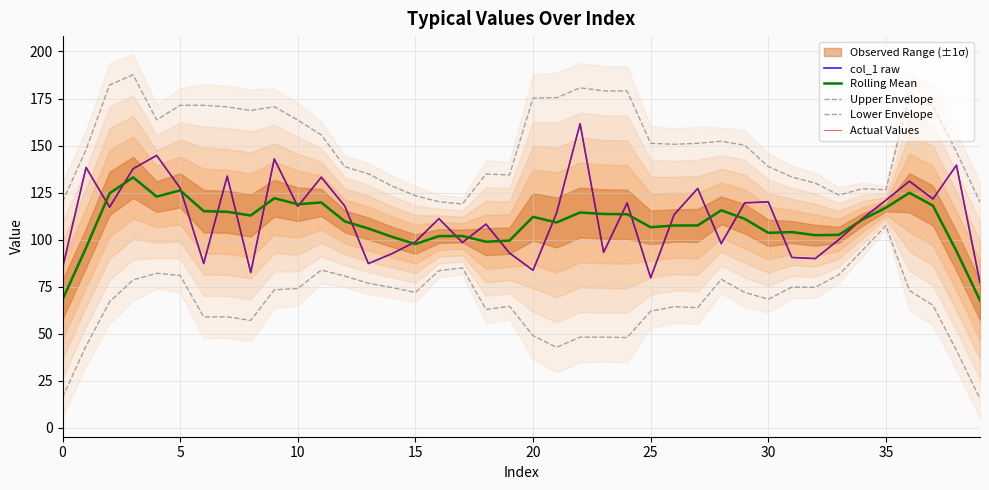

What is the sum of the Actual Values values at 10 and 20?

200.9